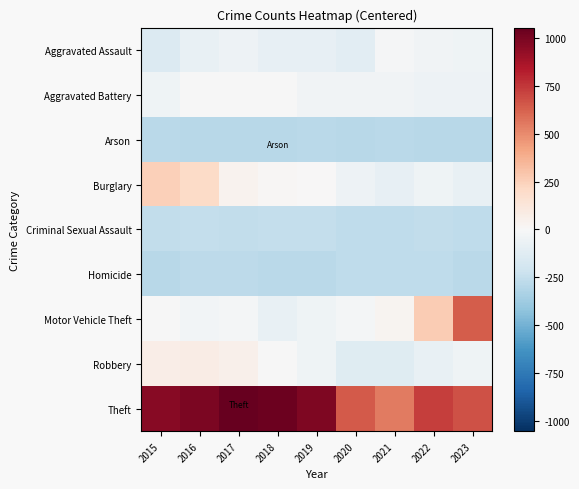

Reading left to right, transcribe all the data shown in this chart.

Aggravated Assault: 2015=-140.3	2016=-79.3	2017=-53.3	2018=-84.3	2019=-84.3	2020=-112.3	2021=-9.3	2022=-40.3	2023=-46.3
Aggravated Battery: 2015=-45.3	2016=-6.3	2017=-1.3	2018=-2.3	2019=-37.3	2020=-36.3	2021=-34.3	2022=-55.3	2023=-51.3
Arson: 2015=-282.3	2016=-290.3	2017=-292.3	2018=-296.3	2019=-288.3	2020=-292.3	2021=-286.3	2022=-289.3	2023=-290.3
Burglary: 2015=247.7	2016=200.7	2017=34.7	2018=14.7	2019=3.7	2020=-54.3	2021=-84.3	2022=-41.3	2023=-79.3
Criminal Sexual Assault: 2015=-261.3	2016=-253.3	2017=-263.3	2018=-253.3	2019=-249.3	2020=-264.3	2021=-271.3	2022=-257.3	2023=-270.3
Homicide: 2015=-291.3	2016=-276.3	2017=-277.3	2018=-281.3	2019=-283.3	2020=-270.3	2021=-266.3	2022=-269.3	2023=-282.3
Motor Vehicle Theft: 2015=-5.3	2016=-32.3	2017=-19.3	2018=-79.3	2019=-42.3	2020=-17.3	2021=27.7	2022=264.7	2023=638.7
Robbery: 2015=67.7	2016=76.7	2017=51.7	2018=-2.3	2019=-41.3	2020=-130.3	2021=-129.3	2022=-77.3	2023=-47.3
Theft: 2015=958.7	2016=992.7	2017=1054.7	2018=1032.7	2019=983.7	2020=649.7	2021=551.7	2022=728.7	2023=673.7